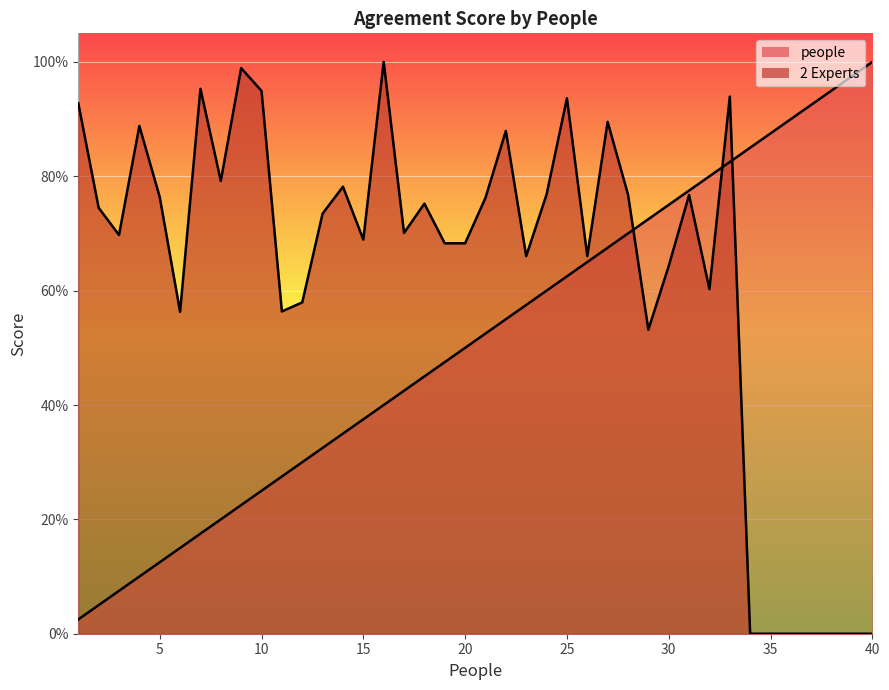

What is the difference between the 2 Experts values at 15 and 39?

0.7